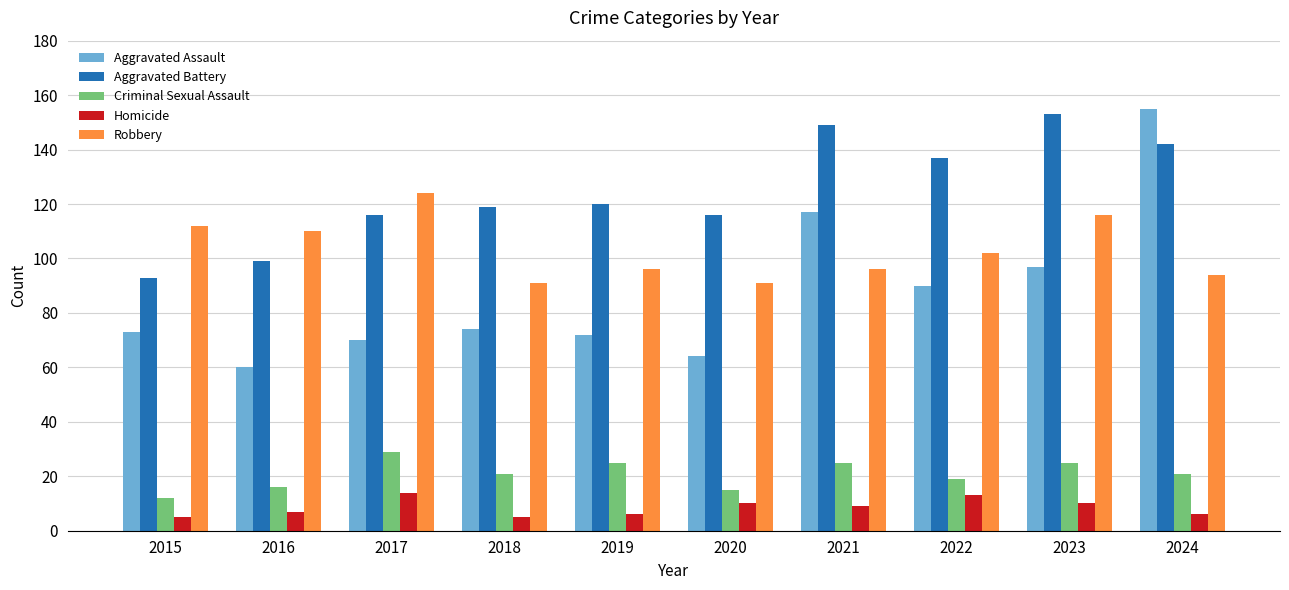

What is the value of the Robbery bar at the 1st from the left?

112